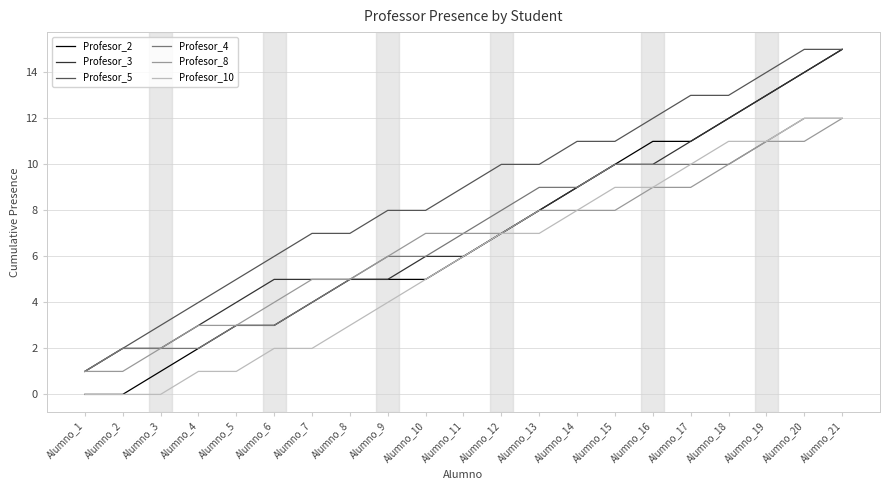

Reading left to right, extract all data points from this chart.

Profesor_2: Alumno_1=0	Alumno_2=0	Alumno_3=1	Alumno_4=2	Alumno_5=3	Alumno_6=3	Alumno_7=4	Alumno_8=5	Alumno_9=5	Alumno_10=5	Alumno_11=6	Alumno_12=7	Alumno_13=8	Alumno_14=9	Alumno_15=10	Alumno_16=11	Alumno_17=11	Alumno_18=12	Alumno_19=13	Alumno_20=14	Alumno_21=15
Profesor_3: Alumno_1=1	Alumno_2=2	Alumno_3=2	Alumno_4=3	Alumno_5=4	Alumno_6=5	Alumno_7=5	Alumno_8=5	Alumno_9=5	Alumno_10=6	Alumno_11=6	Alumno_12=7	Alumno_13=8	Alumno_14=9	Alumno_15=10	Alumno_16=10	Alumno_17=11	Alumno_18=12	Alumno_19=13	Alumno_20=14	Alumno_21=15
Profesor_5: Alumno_1=1	Alumno_2=2	Alumno_3=3	Alumno_4=4	Alumno_5=5	Alumno_6=6	Alumno_7=7	Alumno_8=7	Alumno_9=8	Alumno_10=8	Alumno_11=9	Alumno_12=10	Alumno_13=10	Alumno_14=11	Alumno_15=11	Alumno_16=12	Alumno_17=13	Alumno_18=13	Alumno_19=14	Alumno_20=15	Alumno_21=15
Profesor_4: Alumno_1=1	Alumno_2=2	Alumno_3=2	Alumno_4=2	Alumno_5=3	Alumno_6=3	Alumno_7=4	Alumno_8=5	Alumno_9=6	Alumno_10=6	Alumno_11=7	Alumno_12=8	Alumno_13=9	Alumno_14=9	Alumno_15=10	Alumno_16=10	Alumno_17=10	Alumno_18=10	Alumno_19=11	Alumno_20=12	Alumno_21=12
Profesor_8: Alumno_1=1	Alumno_2=1	Alumno_3=2	Alumno_4=3	Alumno_5=3	Alumno_6=4	Alumno_7=5	Alumno_8=5	Alumno_9=6	Alumno_10=7	Alumno_11=7	Alumno_12=7	Alumno_13=8	Alumno_14=8	Alumno_15=8	Alumno_16=9	Alumno_17=9	Alumno_18=10	Alumno_19=11	Alumno_20=11	Alumno_21=12
Profesor_10: Alumno_1=0	Alumno_2=0	Alumno_3=0	Alumno_4=1	Alumno_5=1	Alumno_6=2	Alumno_7=2	Alumno_8=3	Alumno_9=4	Alumno_10=5	Alumno_11=6	Alumno_12=7	Alumno_13=7	Alumno_14=8	Alumno_15=9	Alumno_16=9	Alumno_17=10	Alumno_18=11	Alumno_19=11	Alumno_20=12	Alumno_21=12